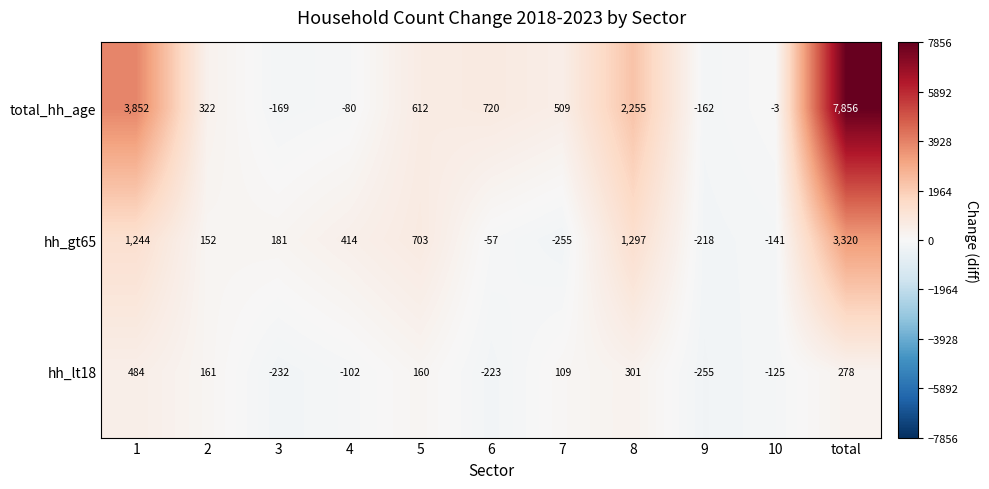

Is it true that hh_gt65 equals 1244 at 1?

True